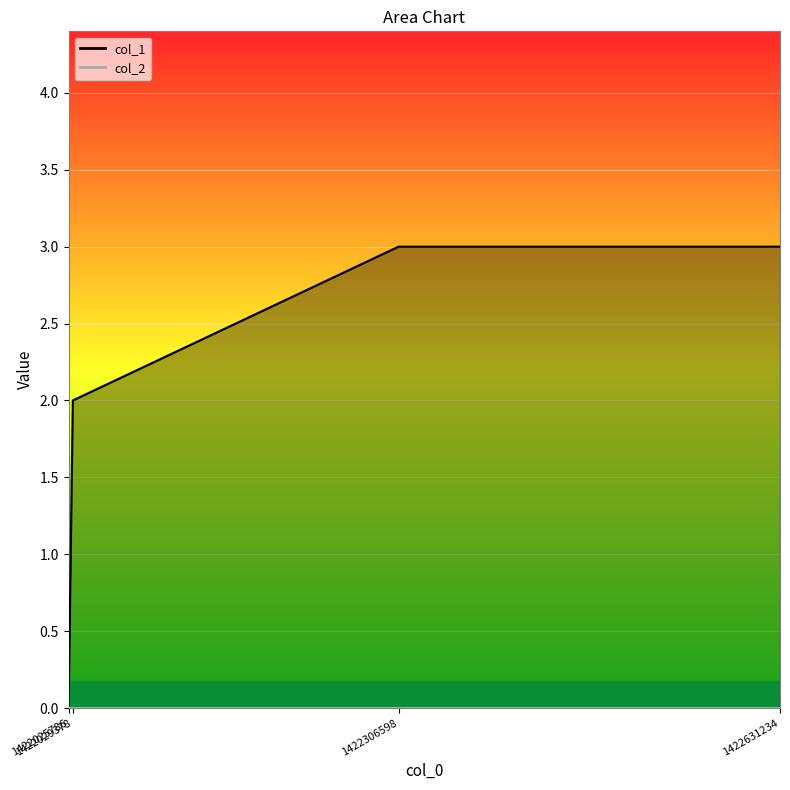

Reading left to right, what are all the values shown in this chart?

1422025786=0	1422029378=2	1422306598=3	1422631234=3